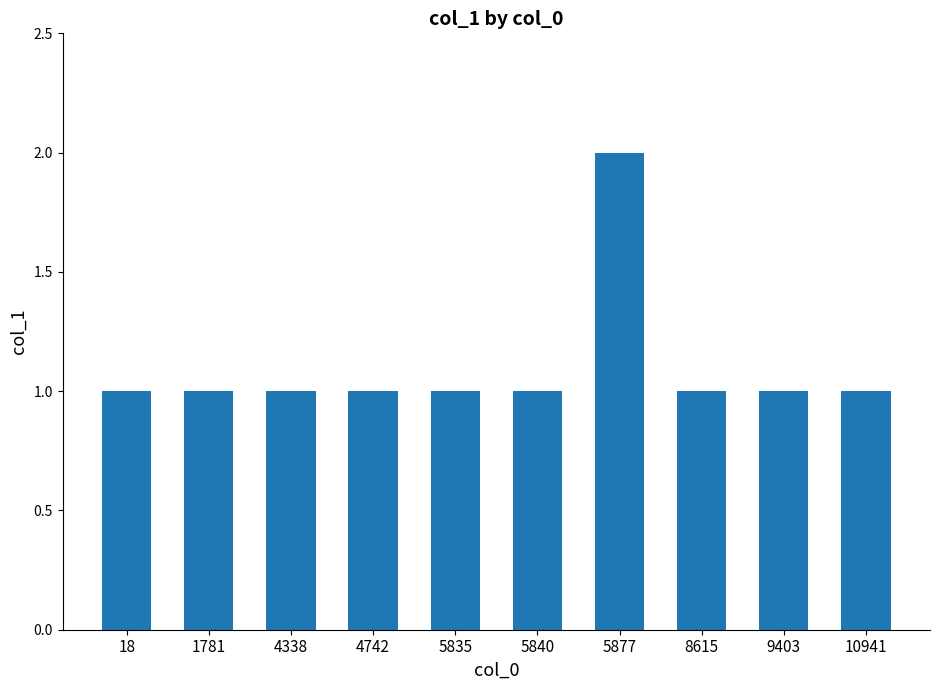

What is the average value?

1